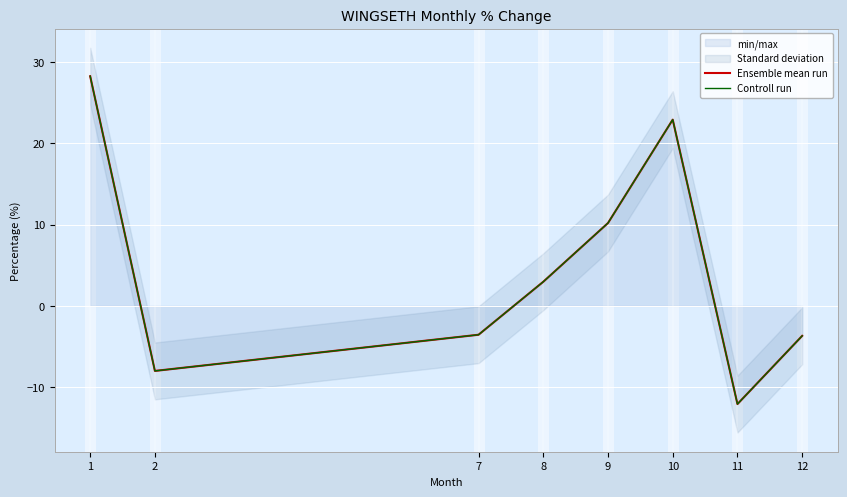

What is the value of the Ensemble mean run point at the 2nd from the left?

-8.0